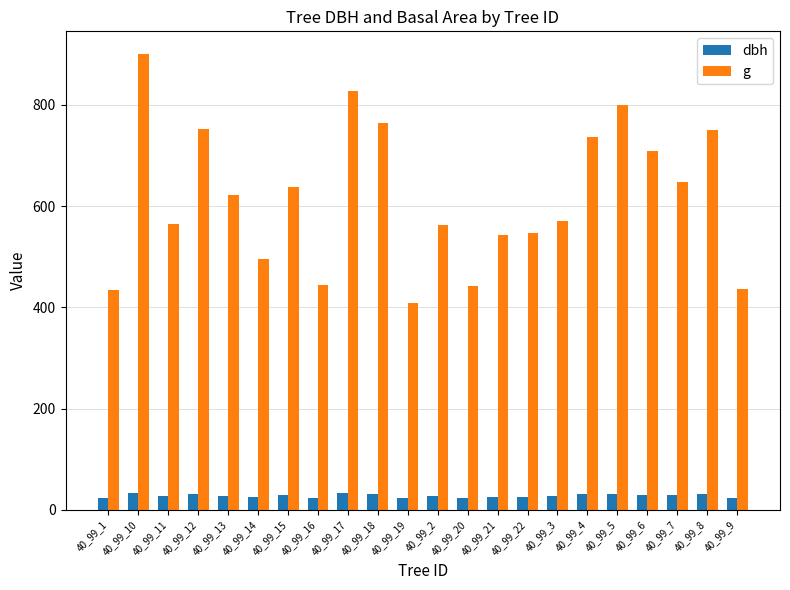

The value of g at 40_99_20 is 174.7. True or false?

False